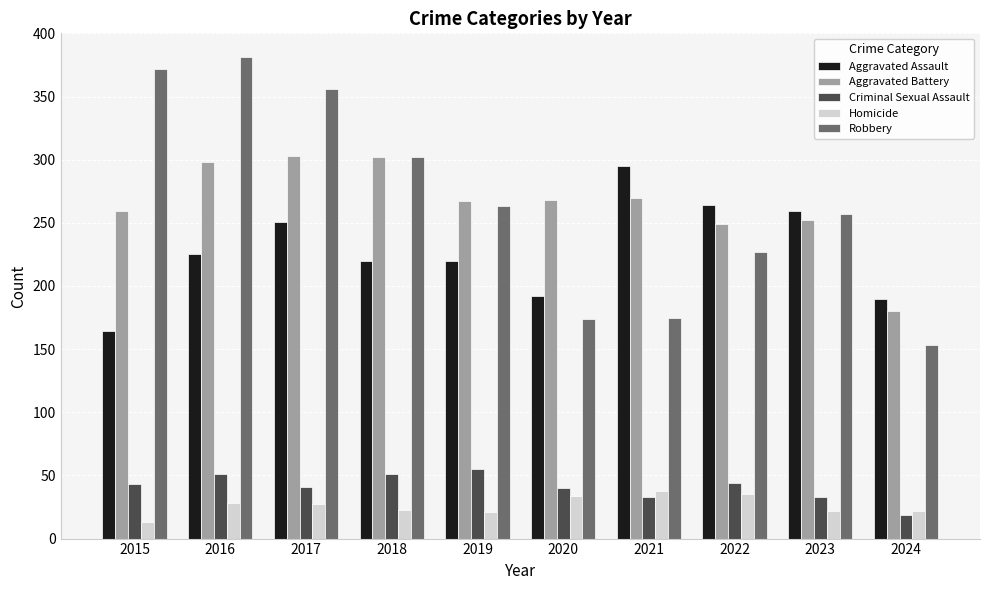

What is the value of the Aggravated Assault bar at the 5th from the left?

220